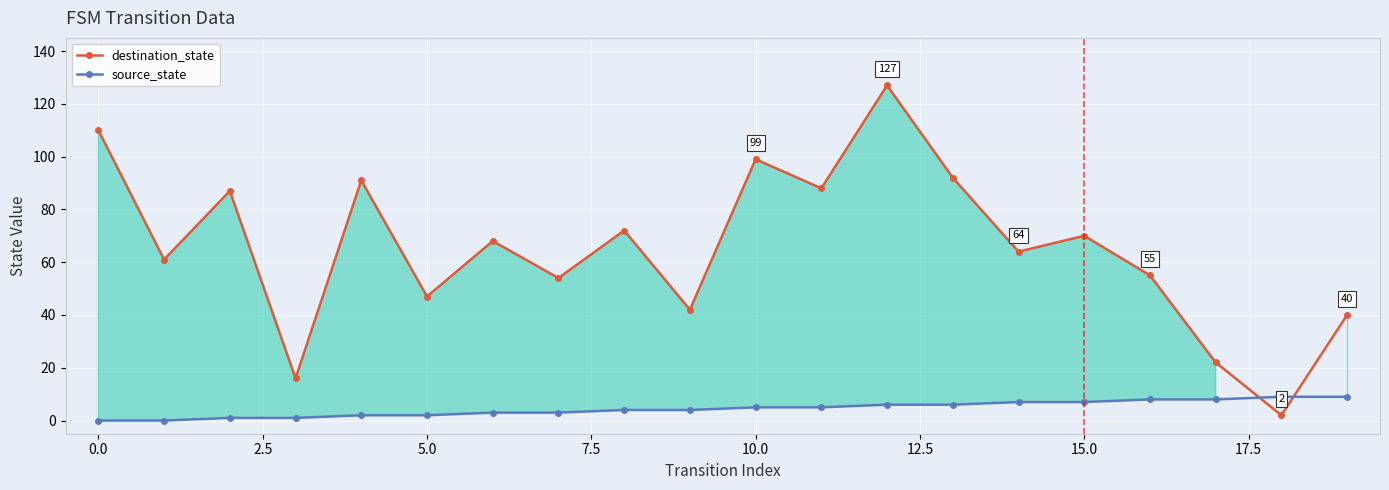

Which series has the largest range (max minus min)?

destination_state